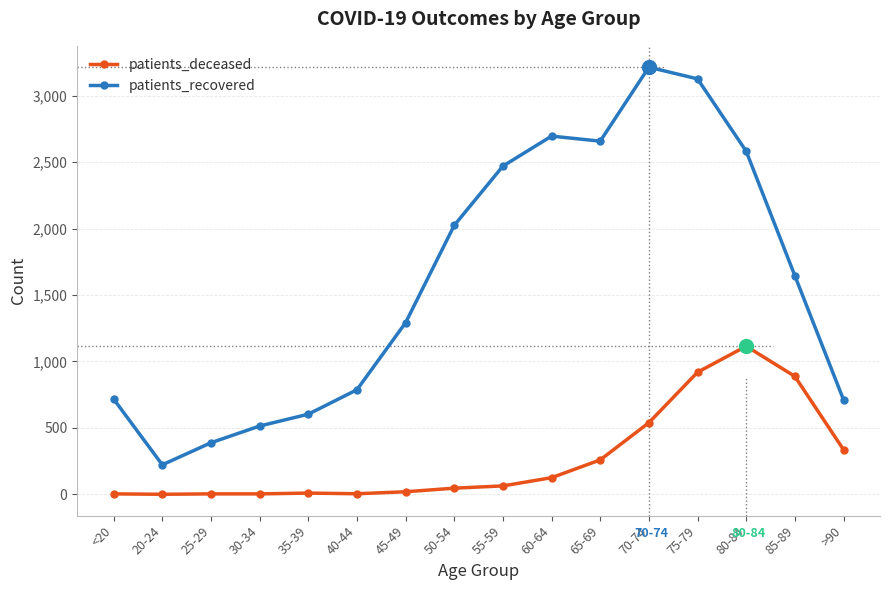

How many lines are shown in the chart?

2